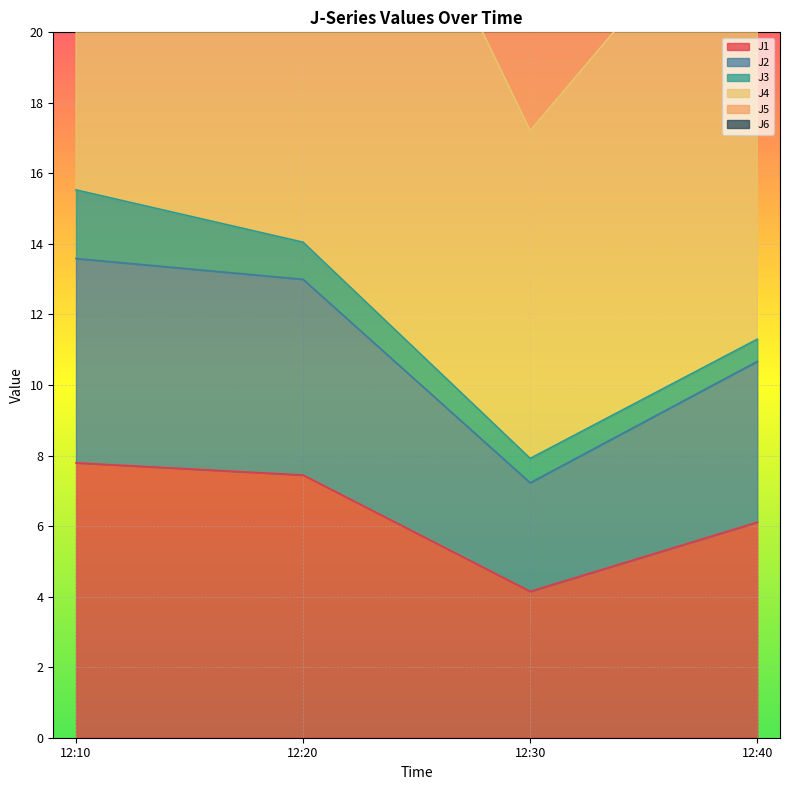

Where is the first local minimum for J1?

12:30